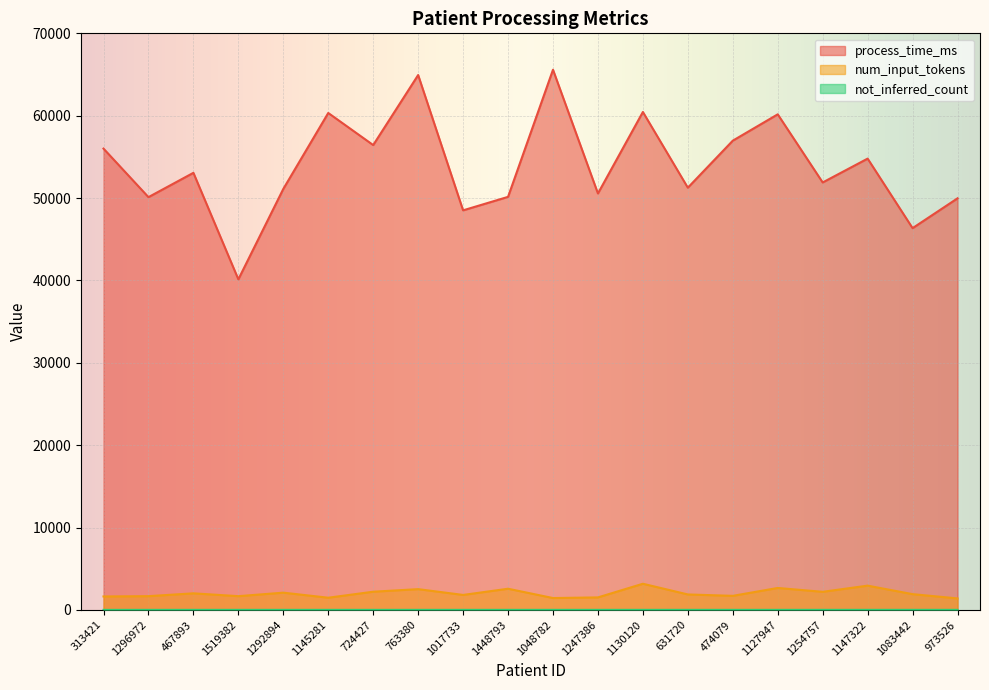

True or false: not_inferred_count and num_input_tokens intersect in this chart.

False